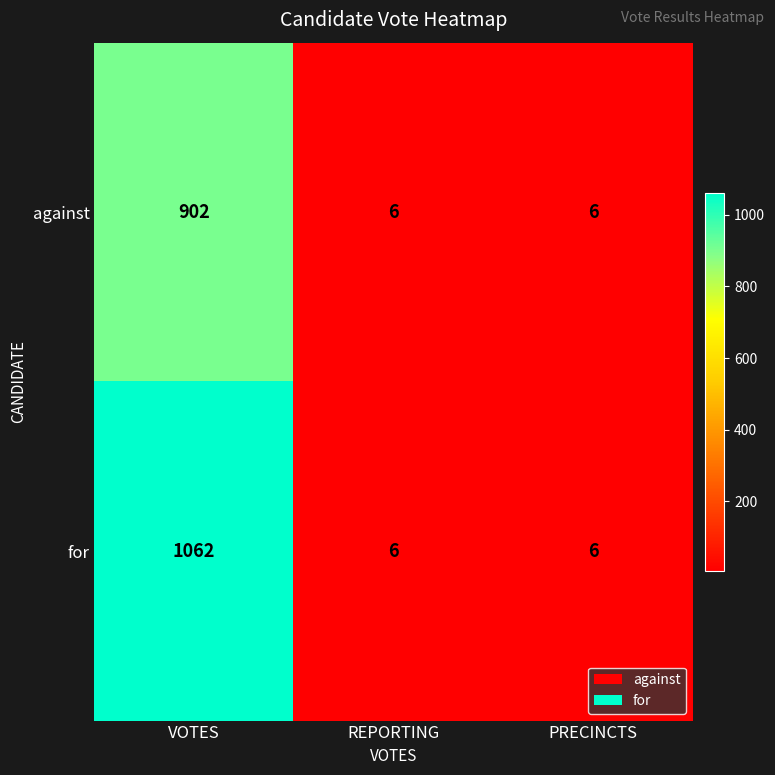

Which series has the widest spread of values?

for